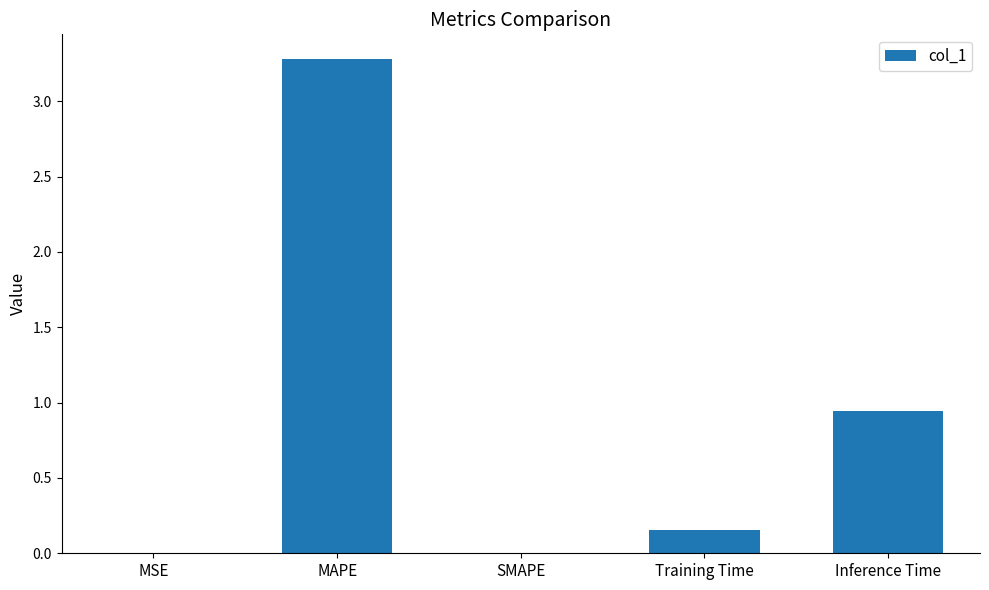

Which has a higher value, MAPE or MSE?

MAPE